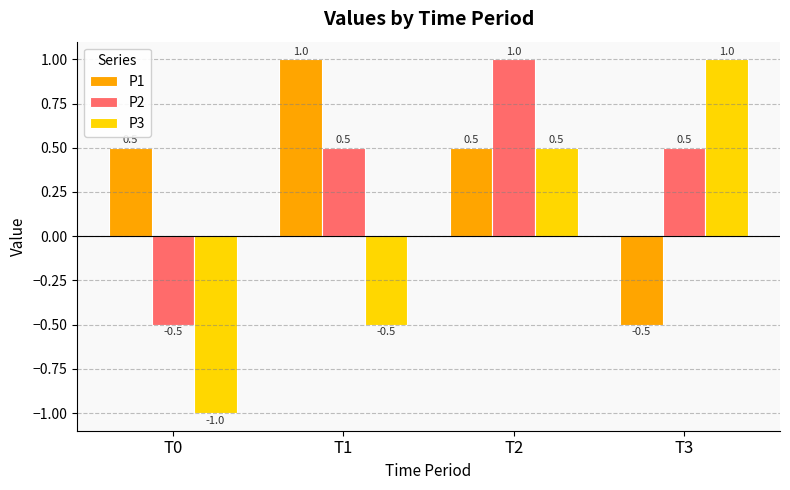

What is the value of the P1 bar at the 1st from the left?

0.5